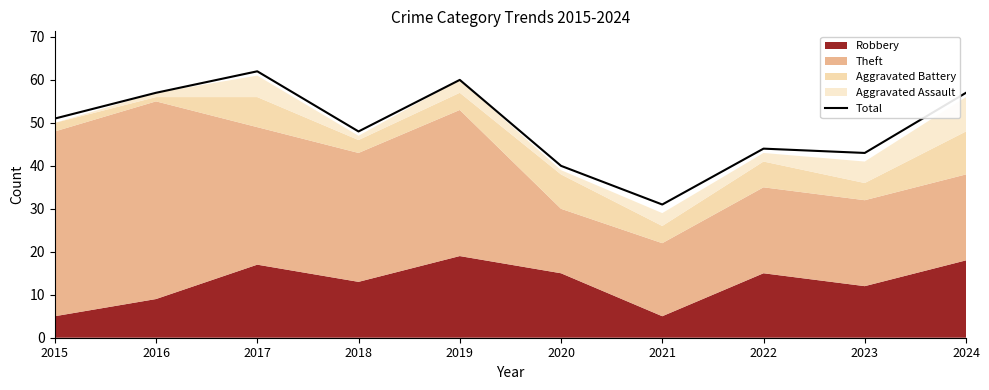

How many data points are less than 51?

5